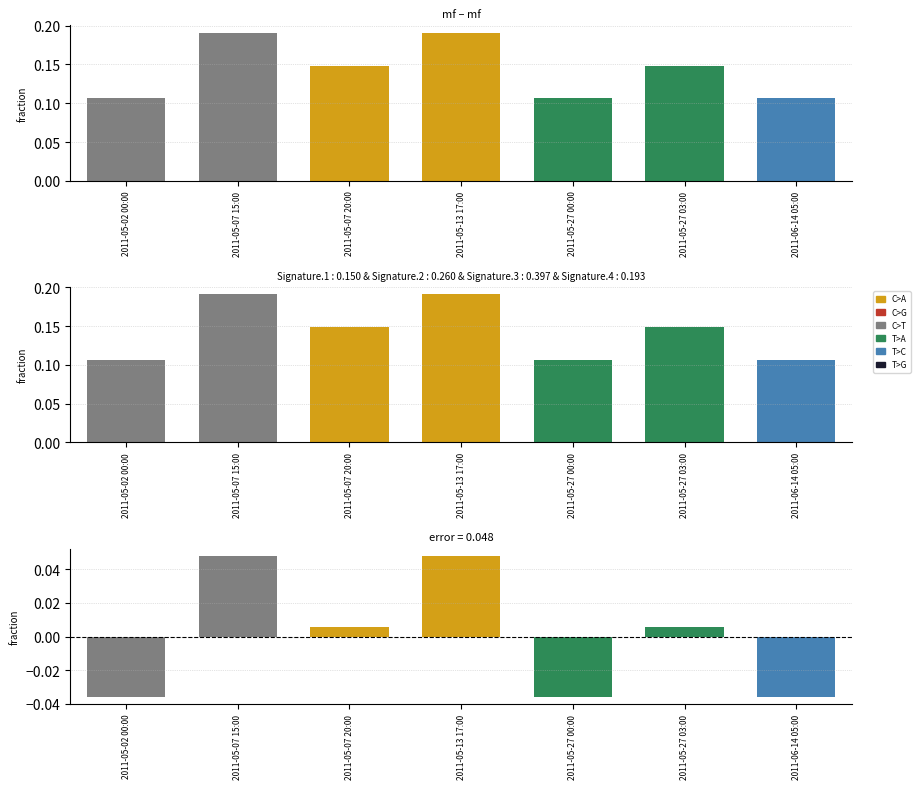

What is the sum of the mf values at 2011-05-07 20:00 and 2011-05-02 00:00?

0.3